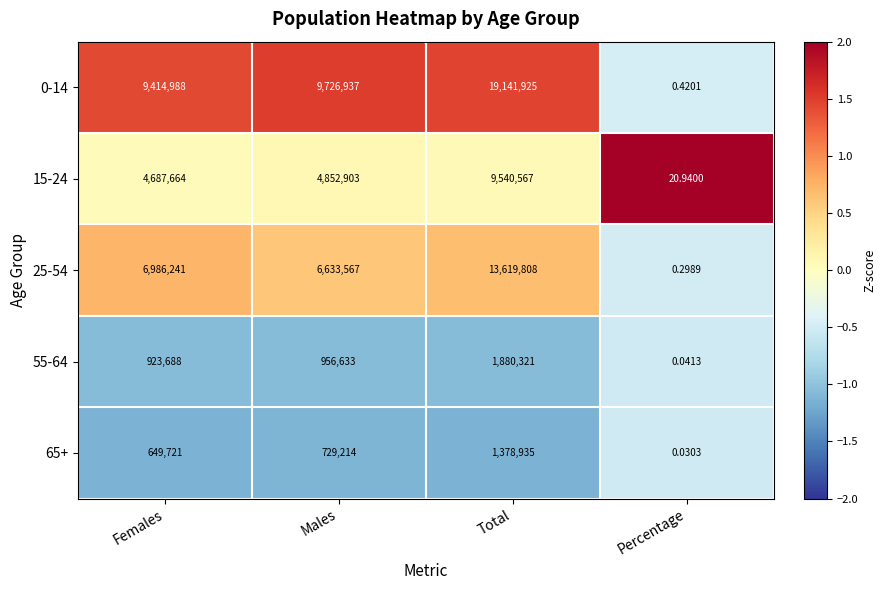

Which category has the highest value in the 65+ series?

Total